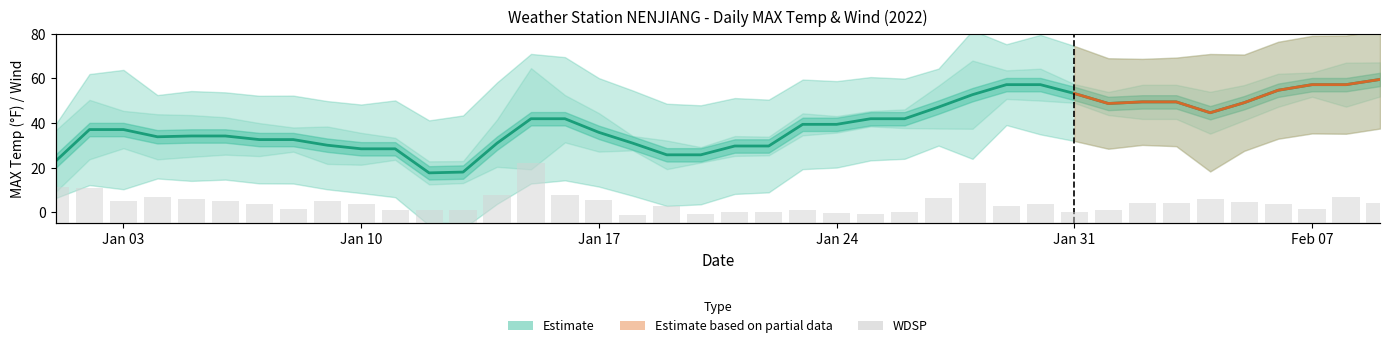

What is the maximum value for MAX?

59.5